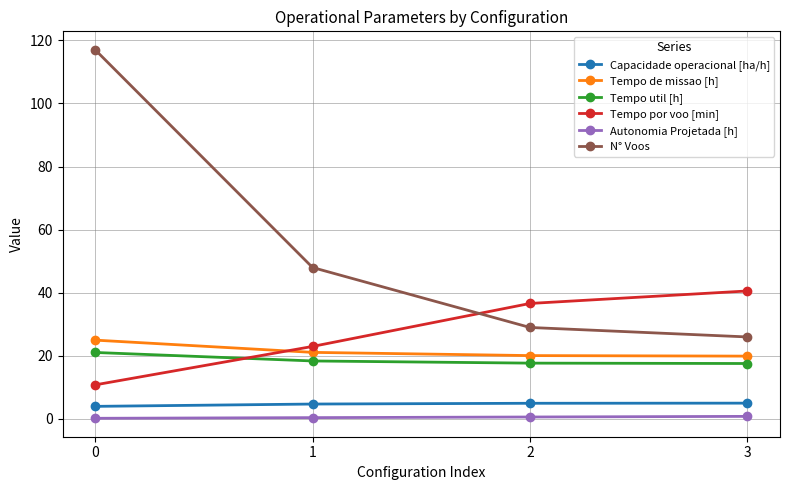

At how many categories does at least one series exceed 91?

1